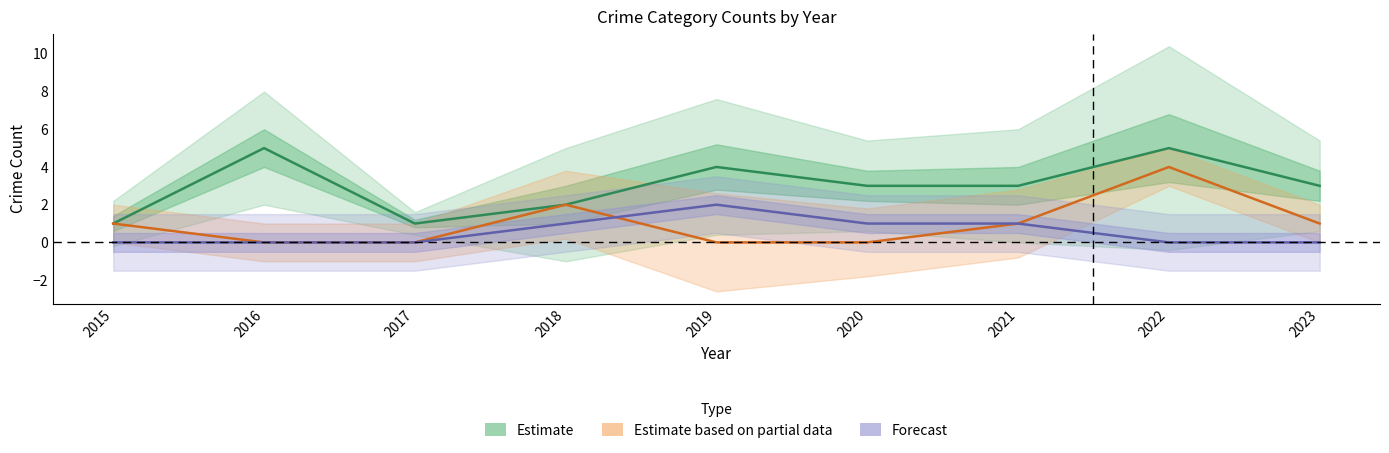

At which label does Estimate reach its peak?

2016